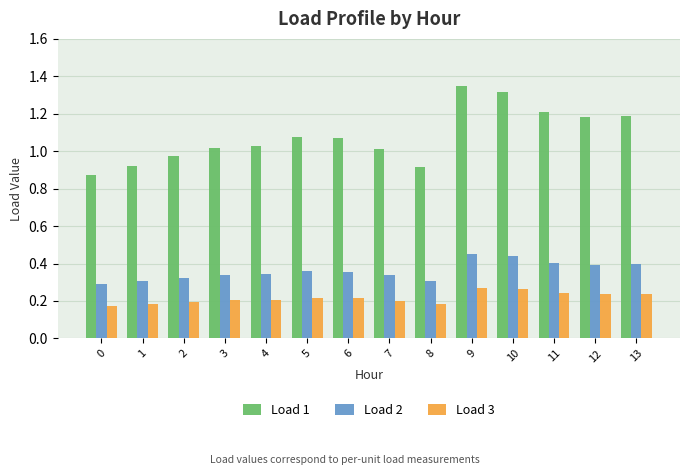

Which series has the largest total across all categories?

Load 1